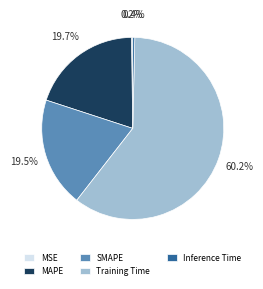

To the nearest percent, what portion does MAPE represent?

20%